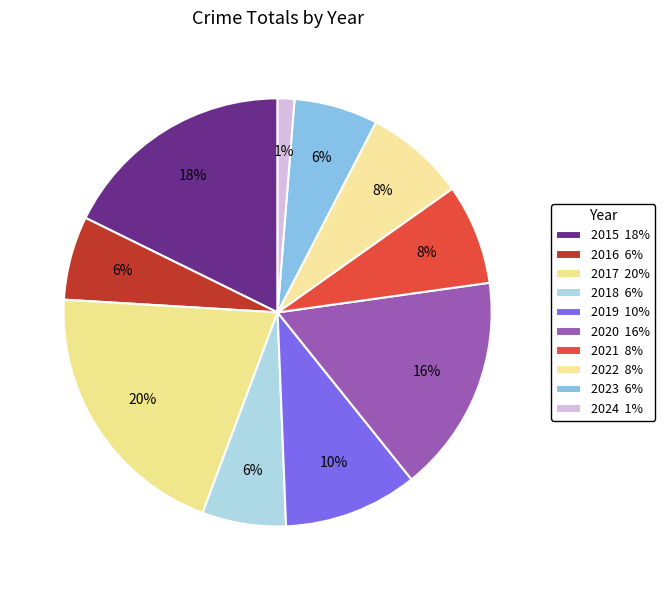

To the nearest percent, what is the difference between the largest and smallest slice percentages?

19%